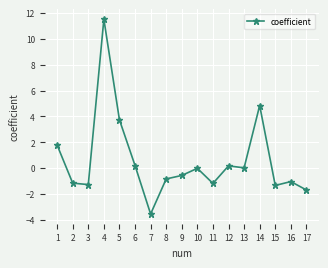

At which category does the chart reach its peak across all series?

4